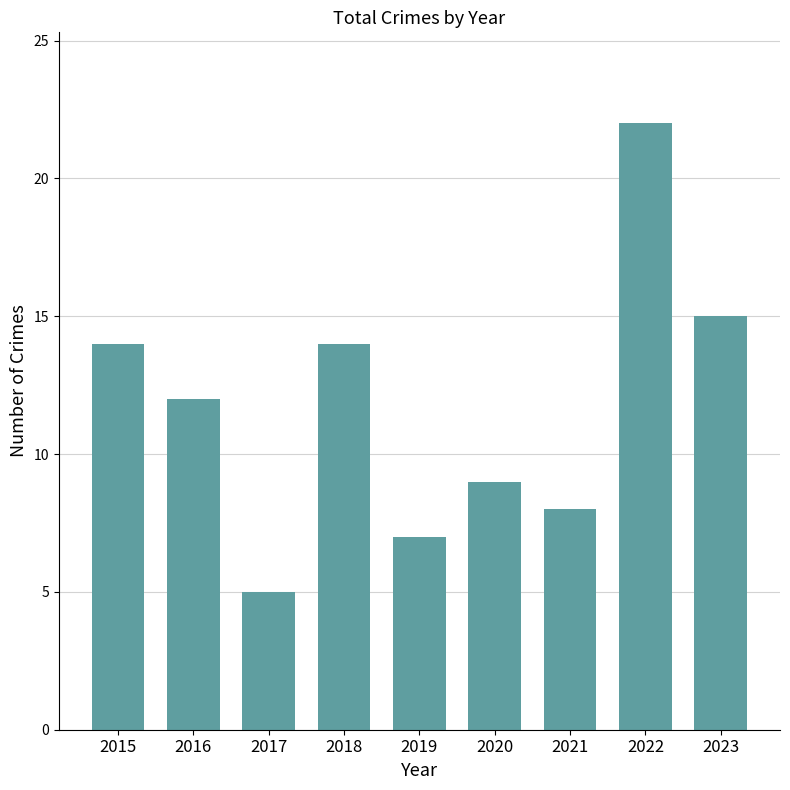

Between 2022 and 2023, which is larger?

2022